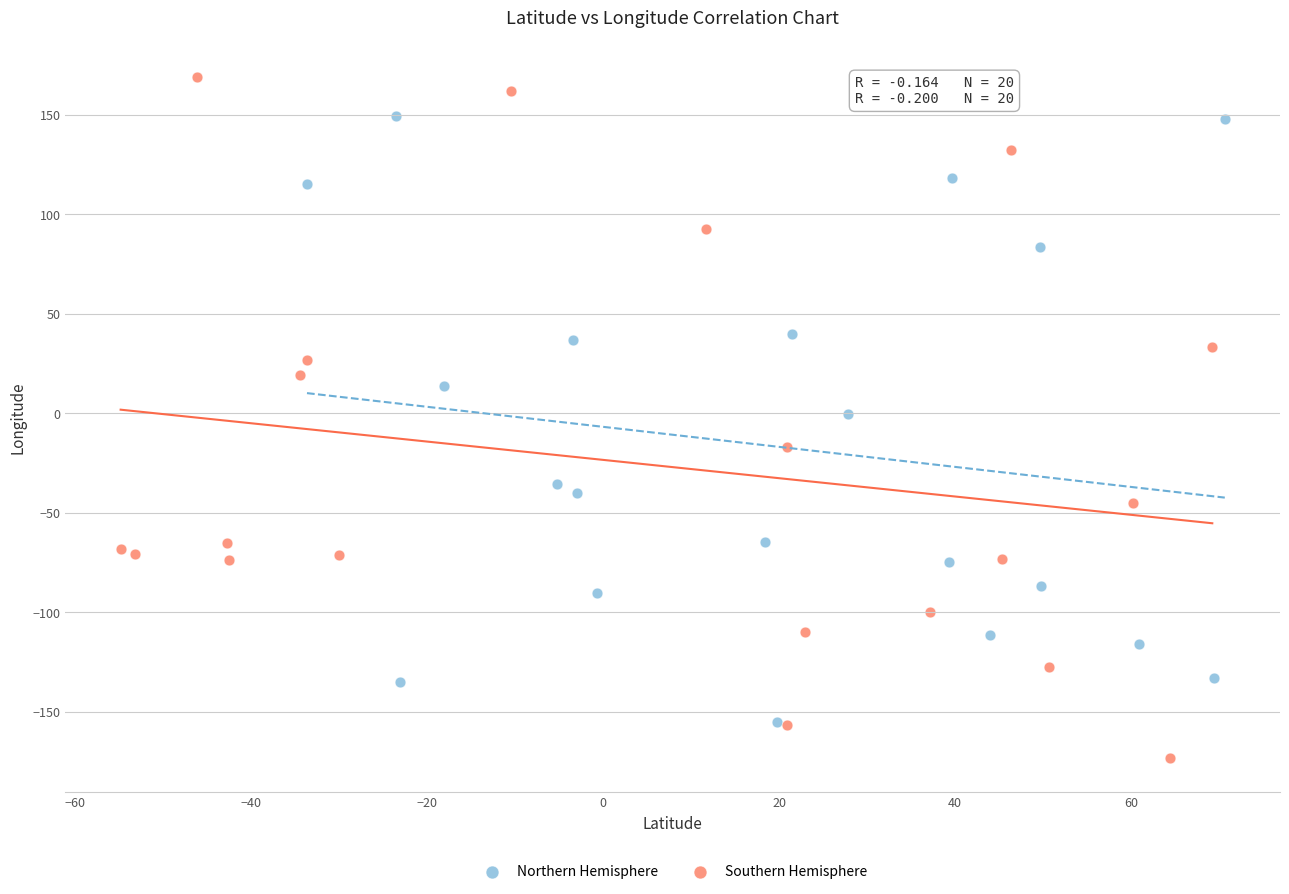

Which series reaches the minimum Y coordinate?

Southern Hemisphere